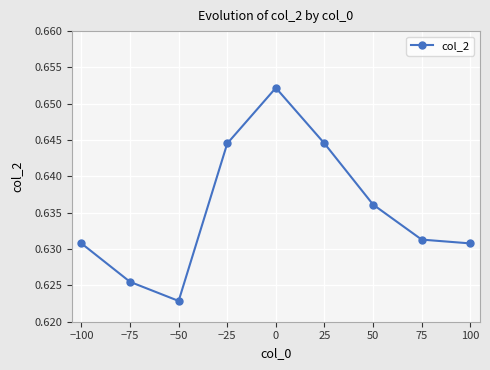

What is the label of the 3rd point from the left?

−50